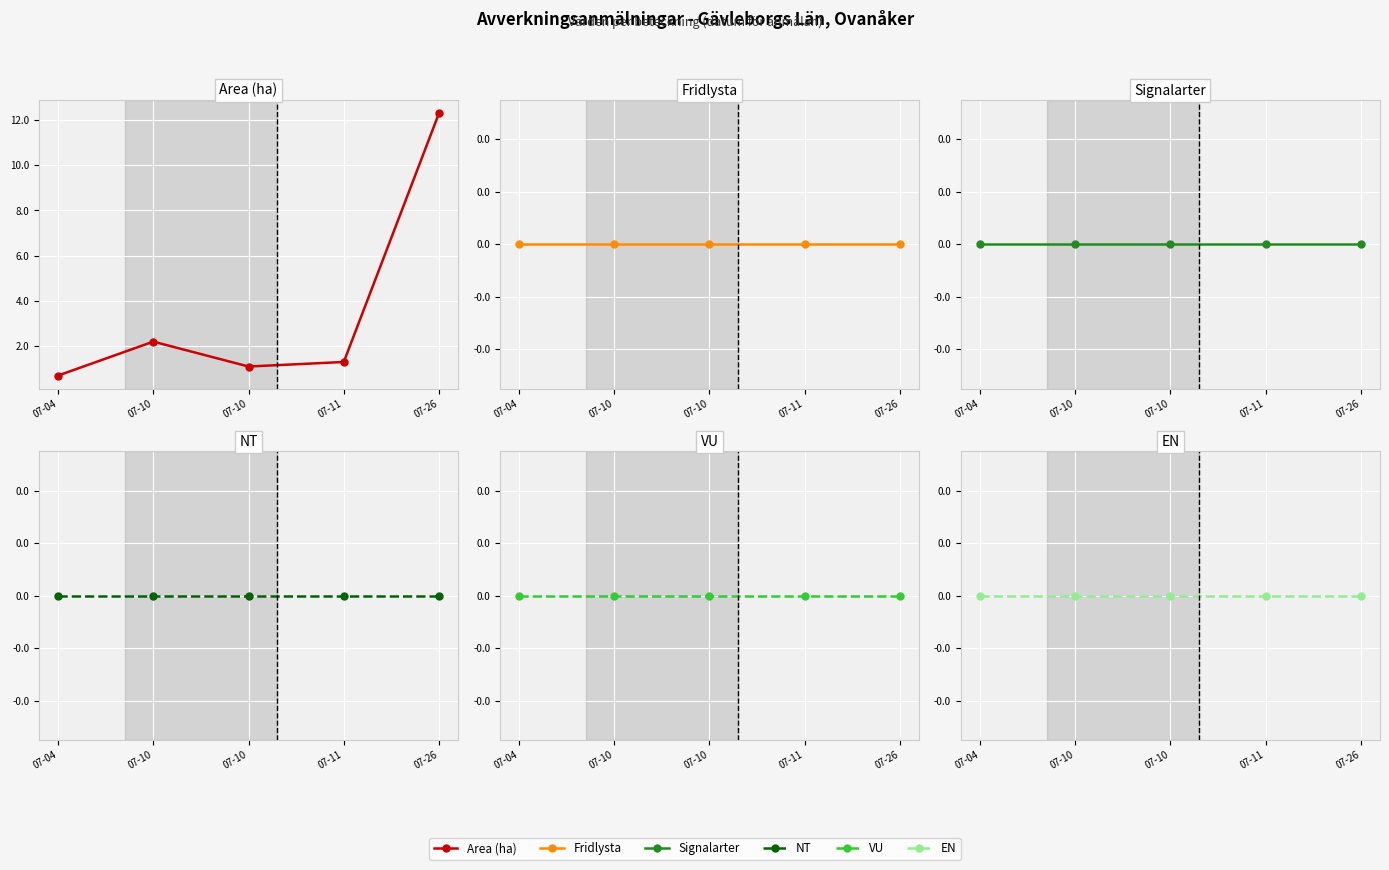

True or false: VU and Area (ha) cross at least once.

False